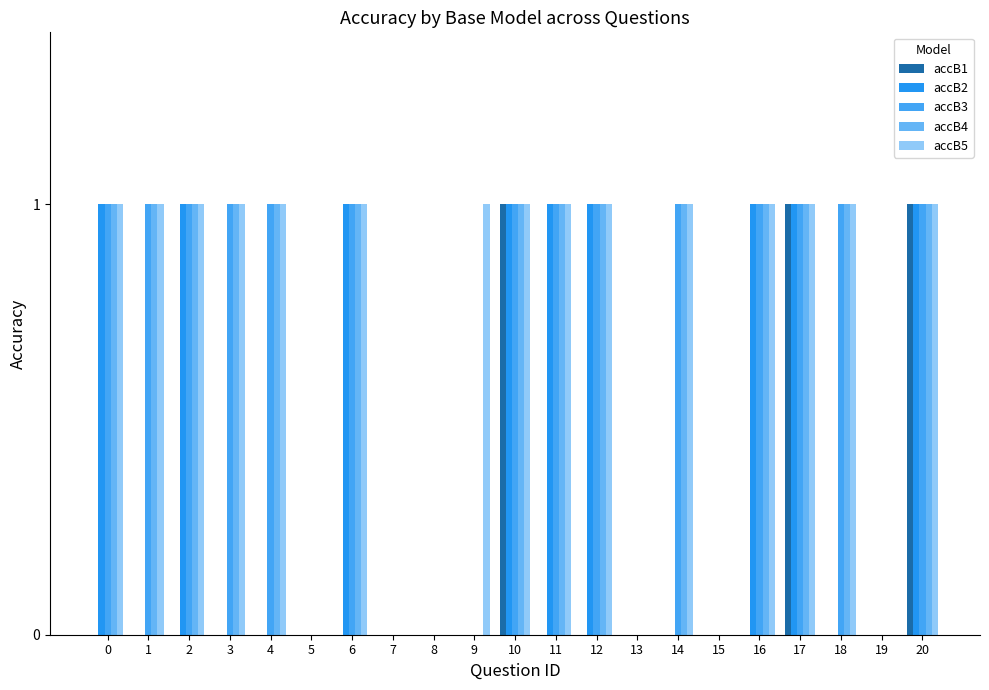

Count the number of categories in the chart.

21